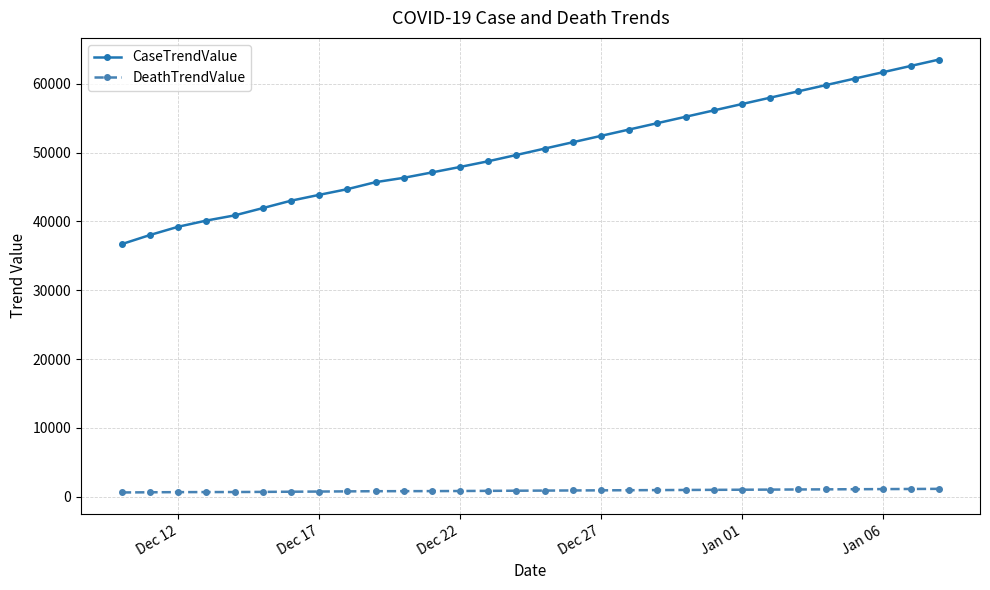

Which series has the largest total across all categories?

CaseTrendValue